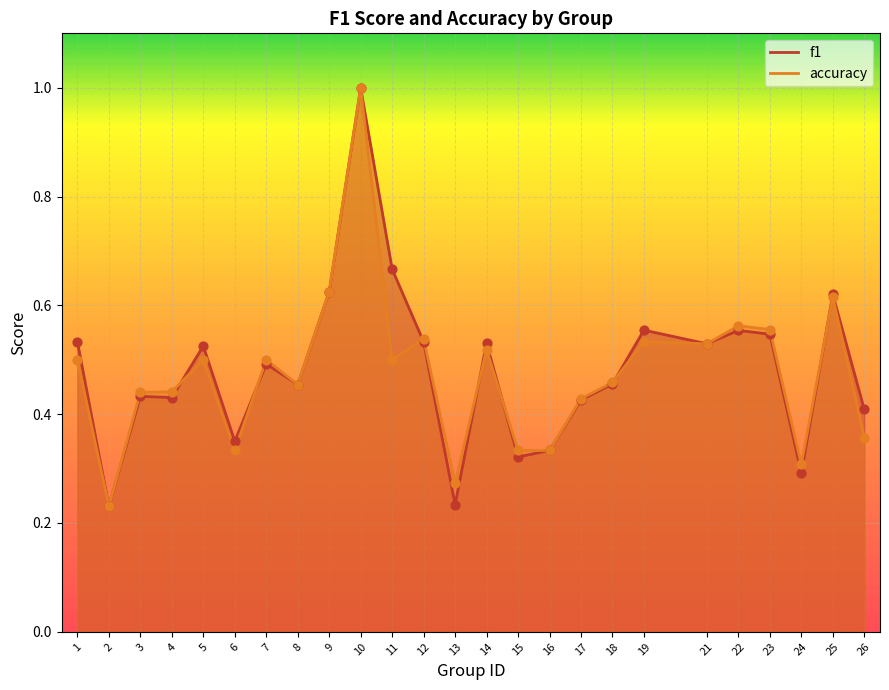

What are all the series names shown in the legend?

f1, accuracy